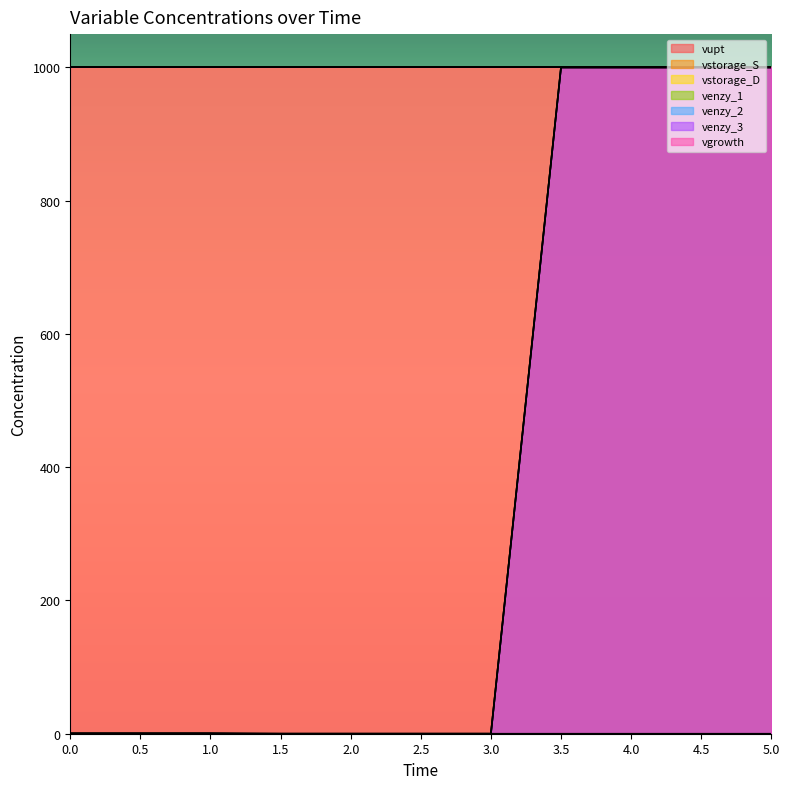

How many lines are shown in the chart?

7